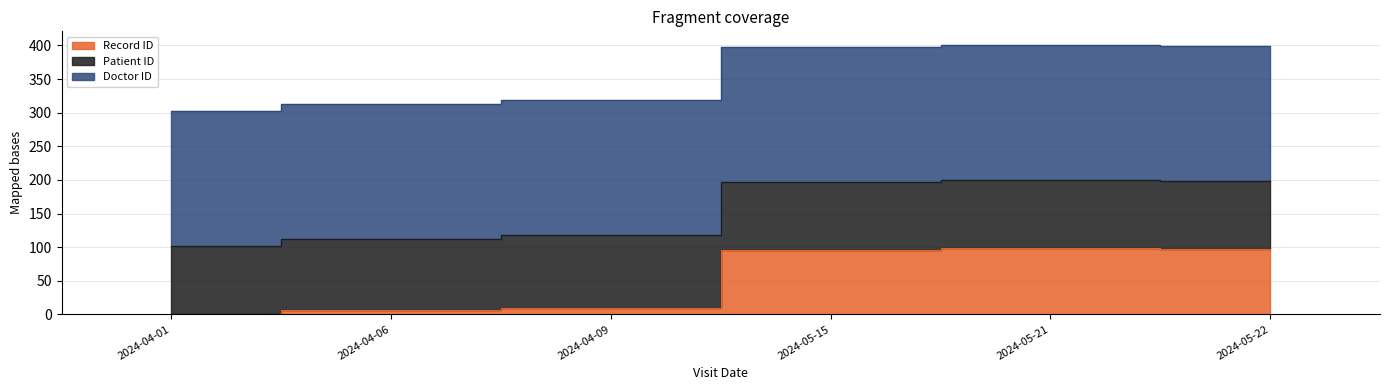

Reading right to left, extract all data points from this chart.

Record ID: 97	98	96	9	6	1
Patient ID: 101	102	101	109	106	101
Doctor ID: 201	201	201	201	201	201